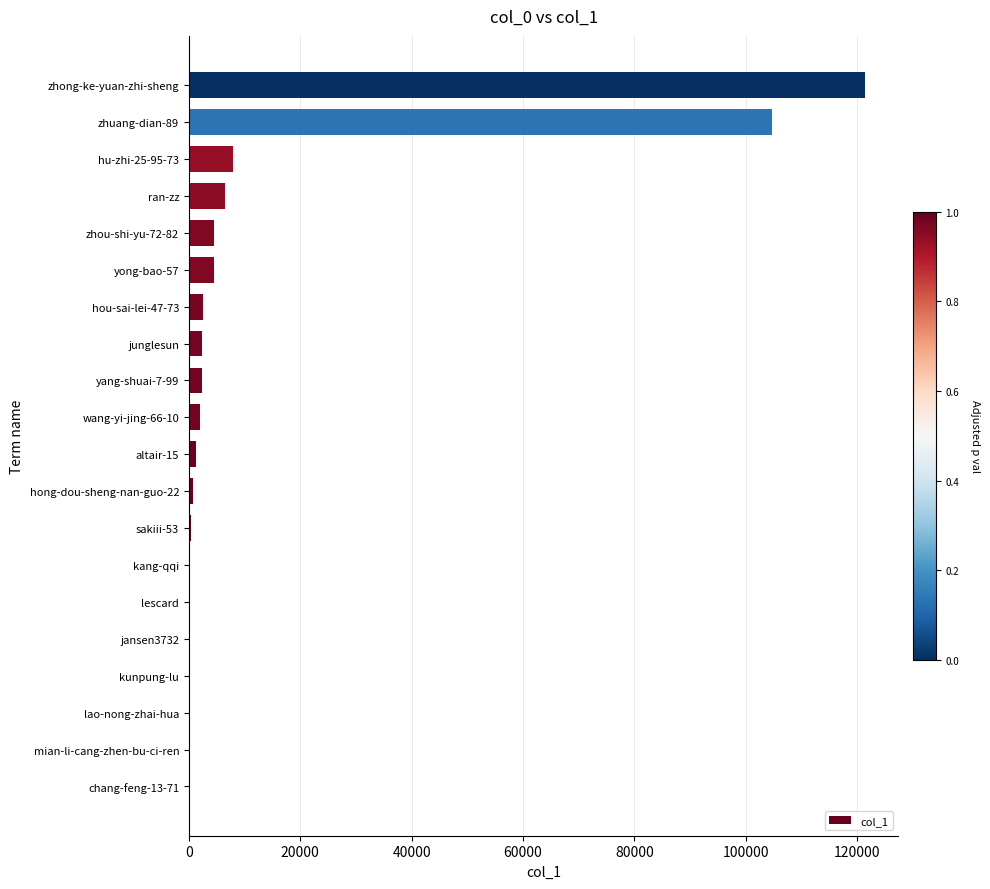

Is it true that the value at zhong-ke-yuan-zhi-sheng is 121356?

True